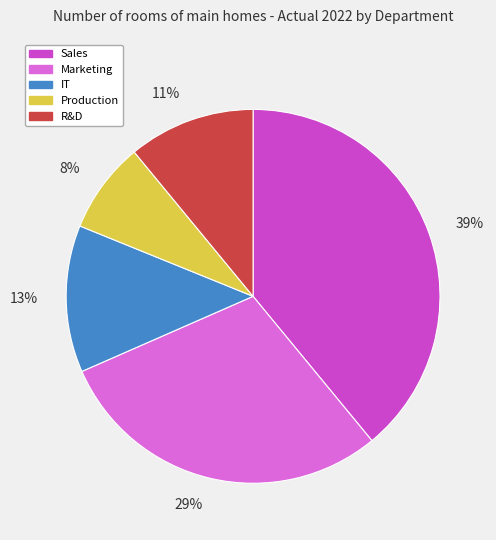

What is the smallest slice in the pie chart?

Production